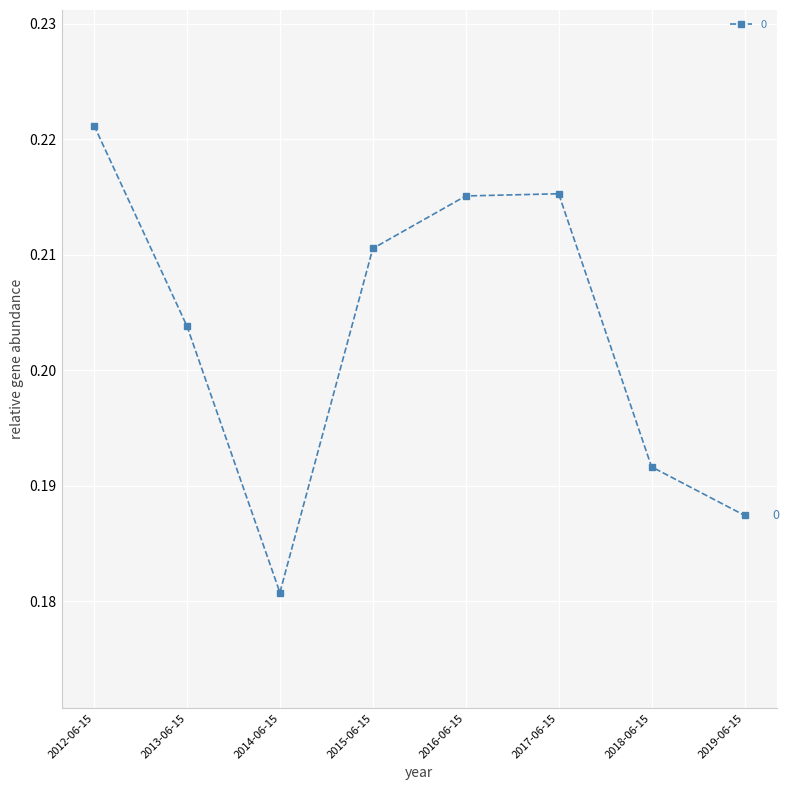

Where is the first local minimum?

2014-06-15